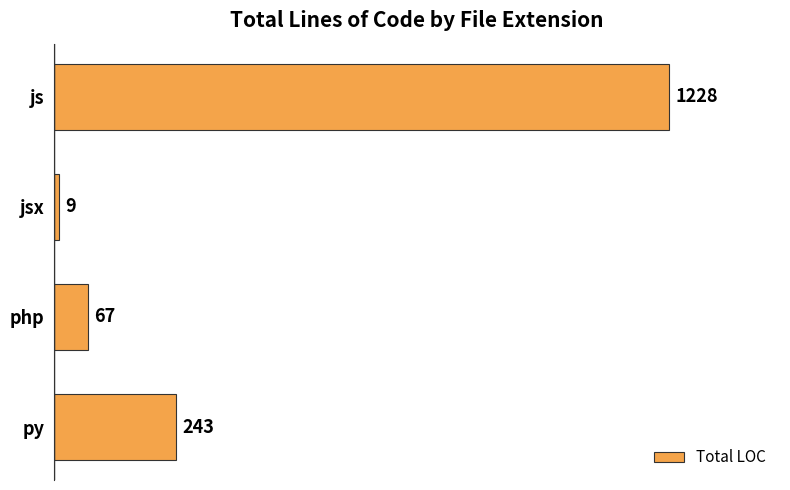

What is the difference between the maximum and minimum values?

1219